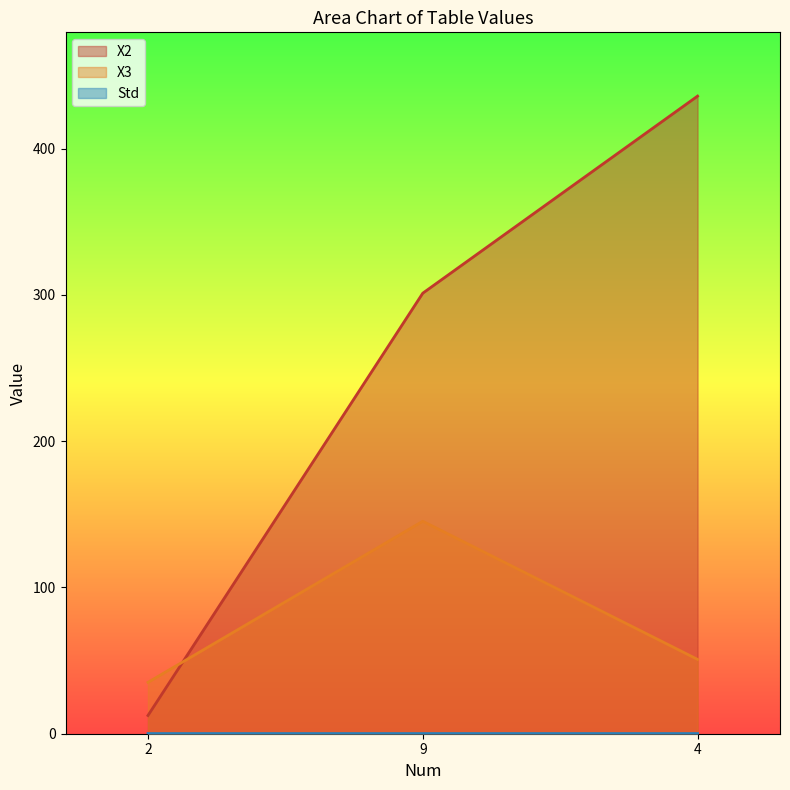

Which has a higher value, 2 or 9?

9